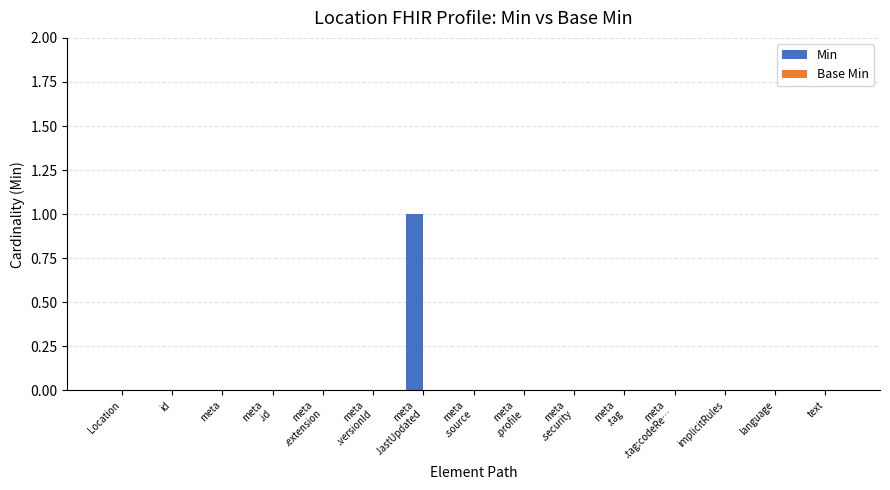

Is it true that the value at Location is 1?

False